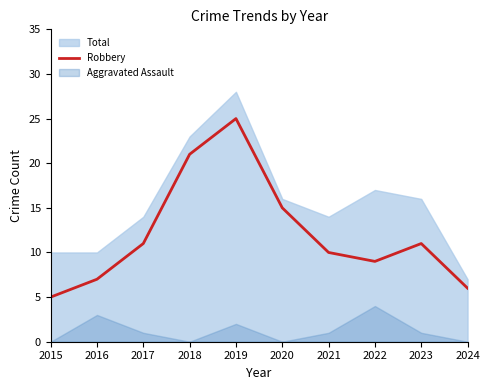

The value of Robbery at 2017 is 11. True or false?

True